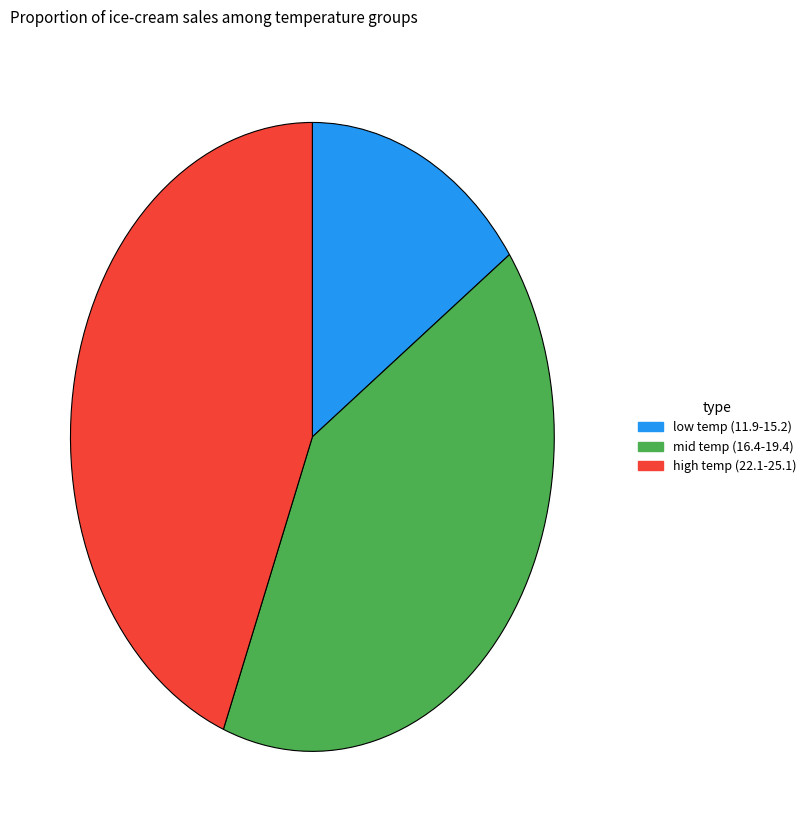

True or false: mid temp (16.4-19.4) accounts for 41% of the total.

True